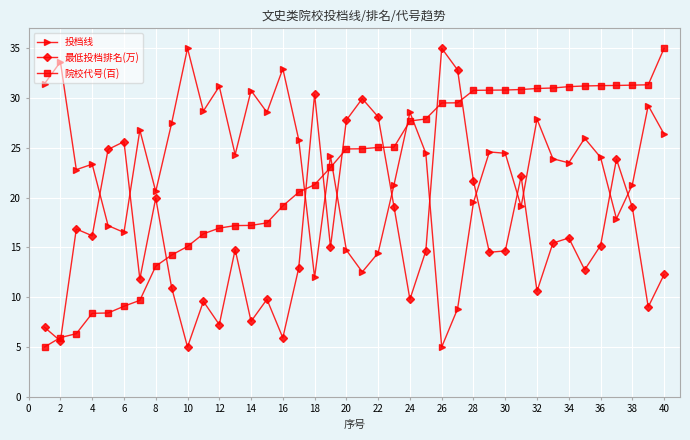

What is the maximum value for 最低投档排名(万)?

35.0